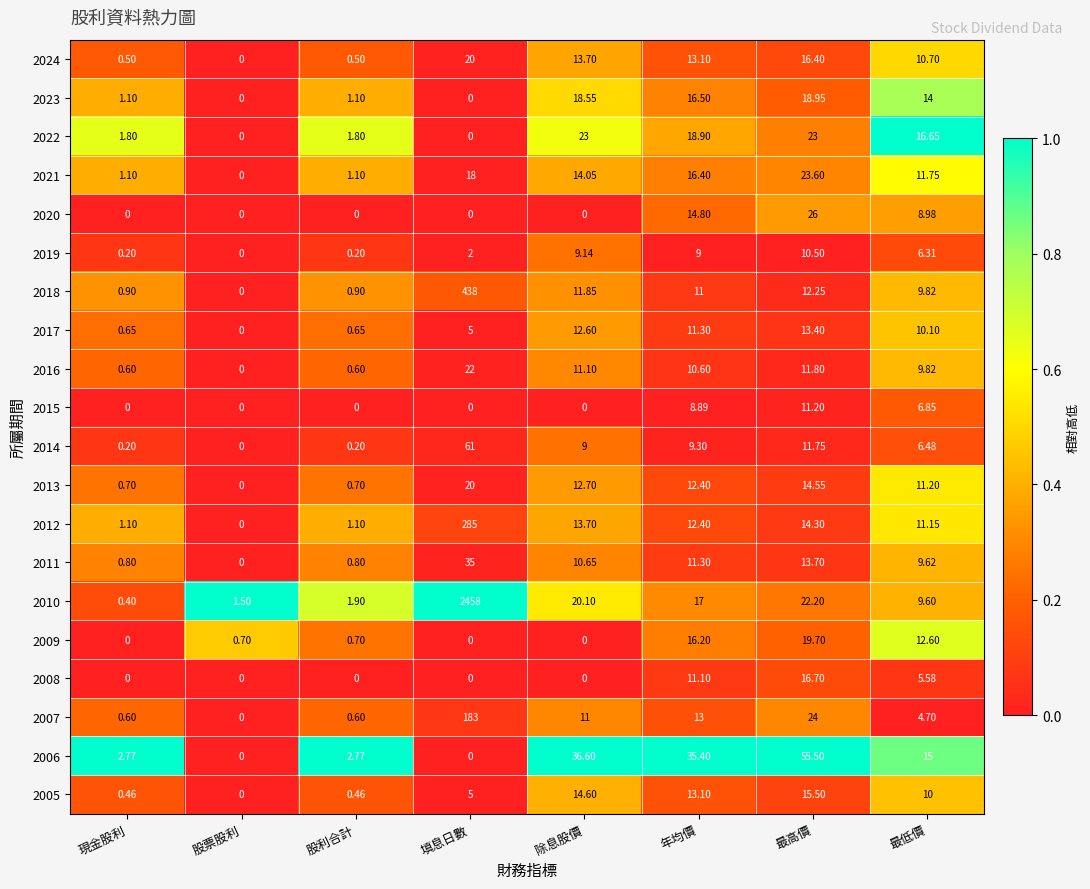

At which label is 2007 closest to 91?

最高價